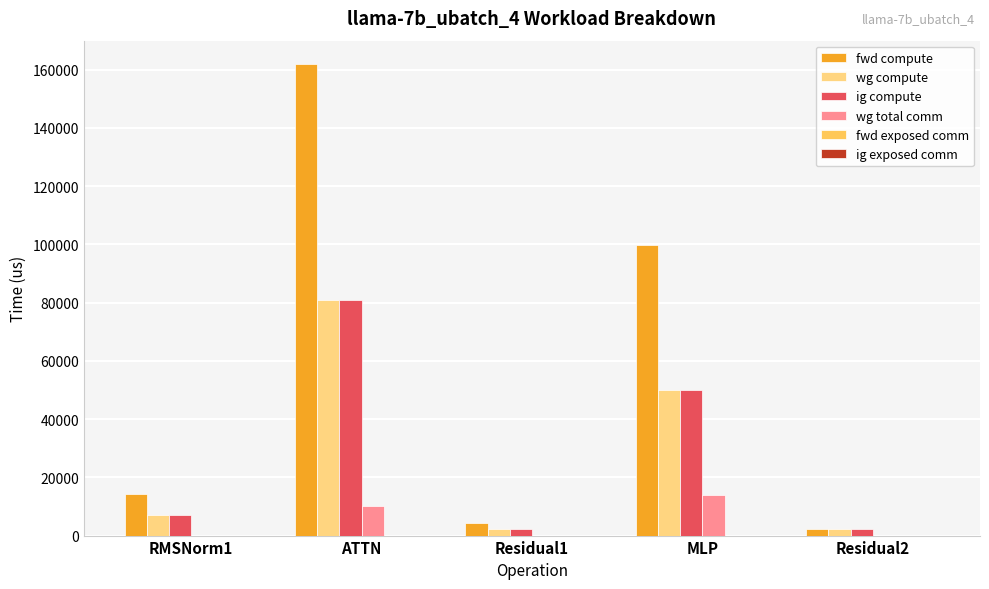

Are the bars grouped side by side (vs. stacked)?

Yes